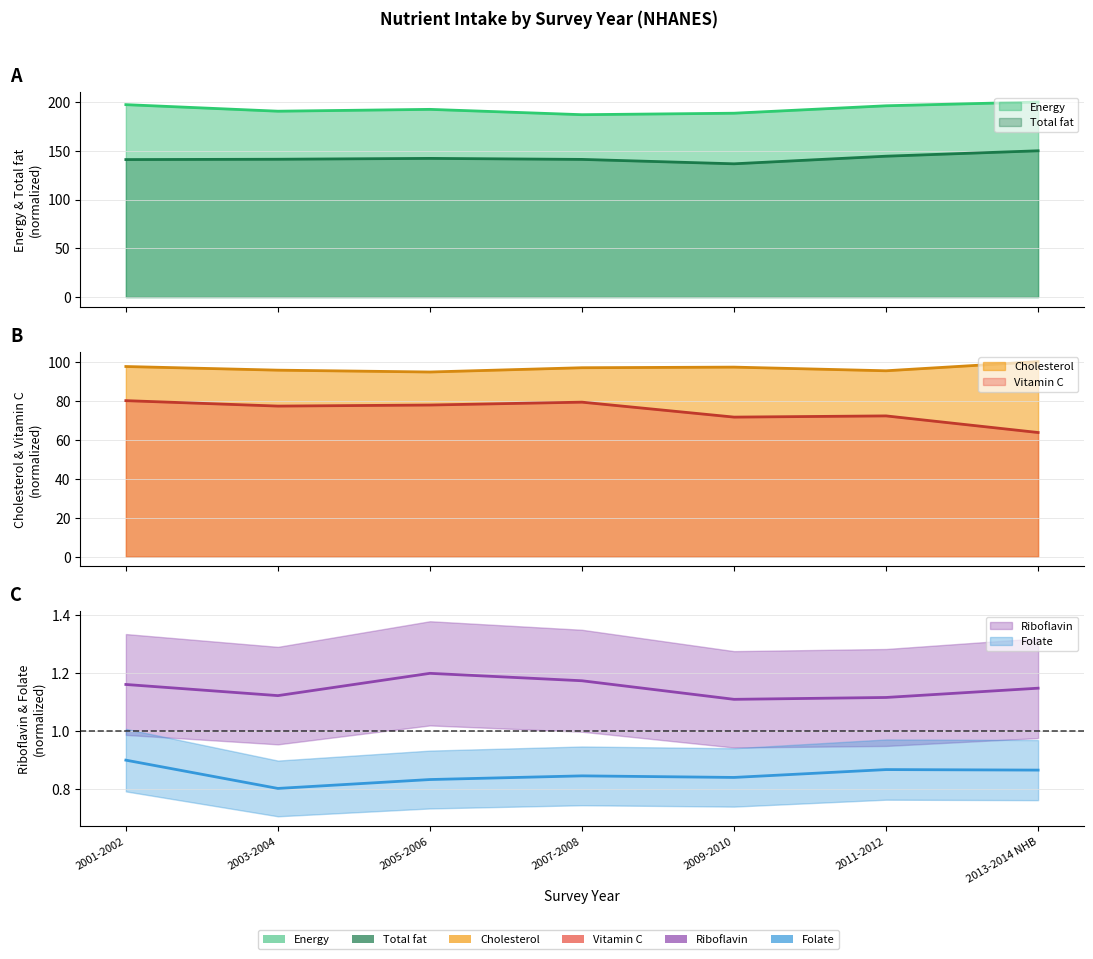

True or false: Energy has more than 0 points higher than both neighbors.

True